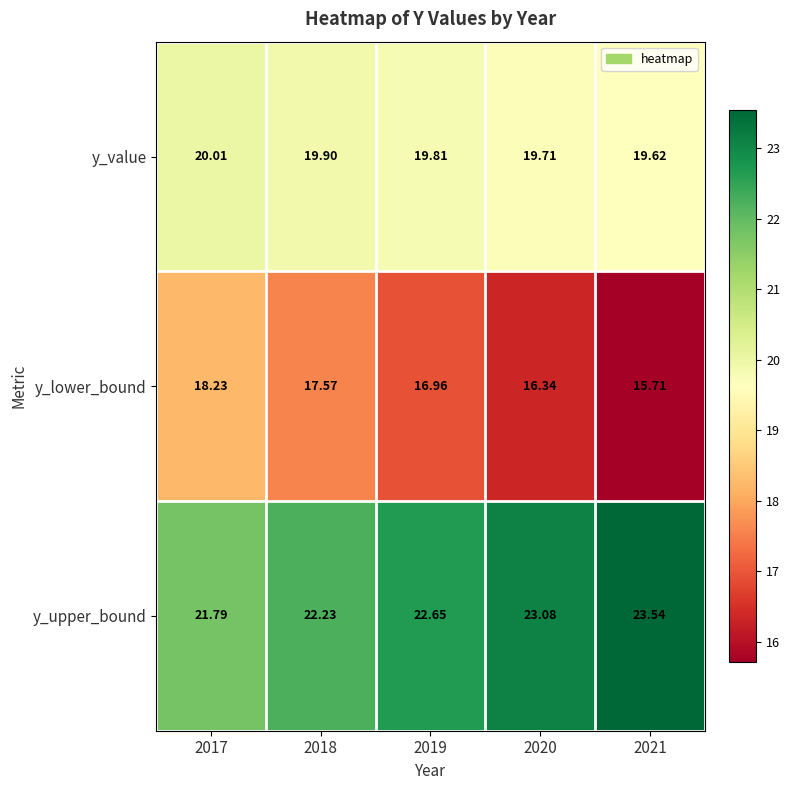

Rank the series at 2019 from highest to lowest value.

y_upper_bound, y_value, y_lower_bound